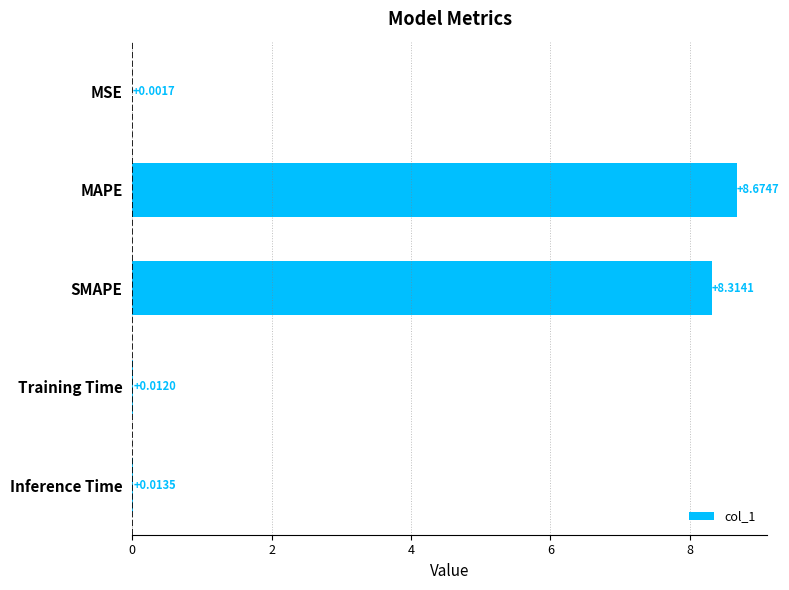

At which label is the value closest to 4?

Inference Time